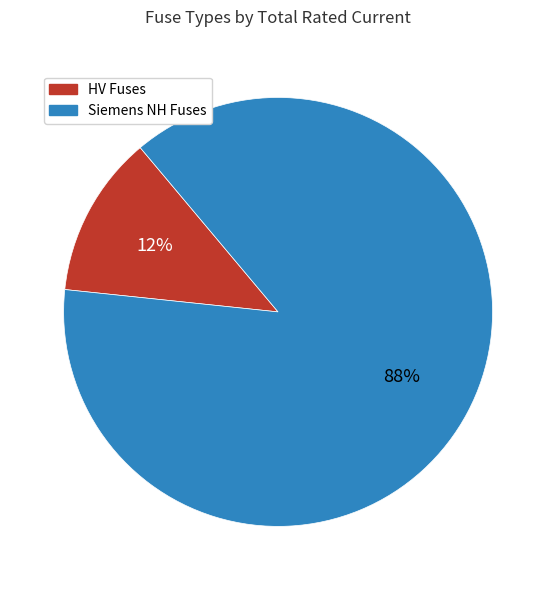

To the nearest percent, what is the average slice percentage?

50%